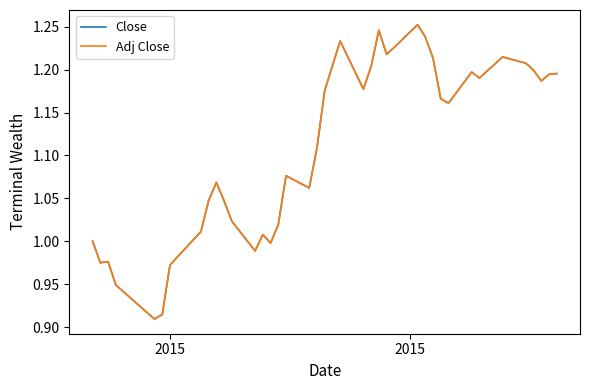

Where is the first local minimum for Adj Close?

2015